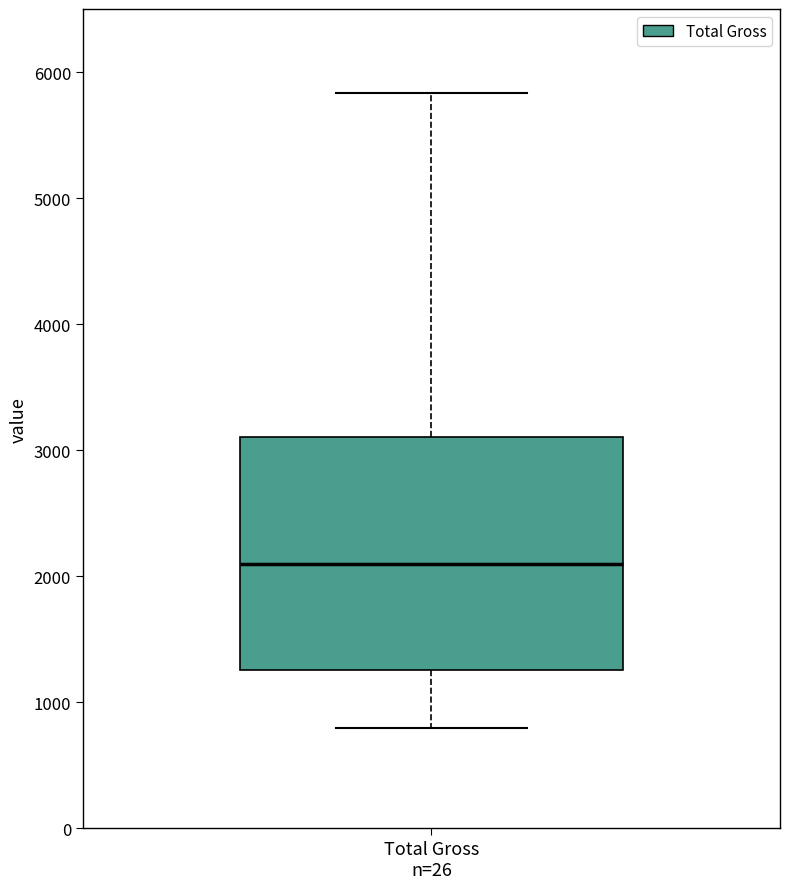

Read this box plot against the y-axis: the position of the median line, the range covered by the box, and the ends of both whiskers. The values are not printed on the chart, so give them approximately, as read against the axis.

median 2100, box 1300 to 3100, whiskers 800 to 5800